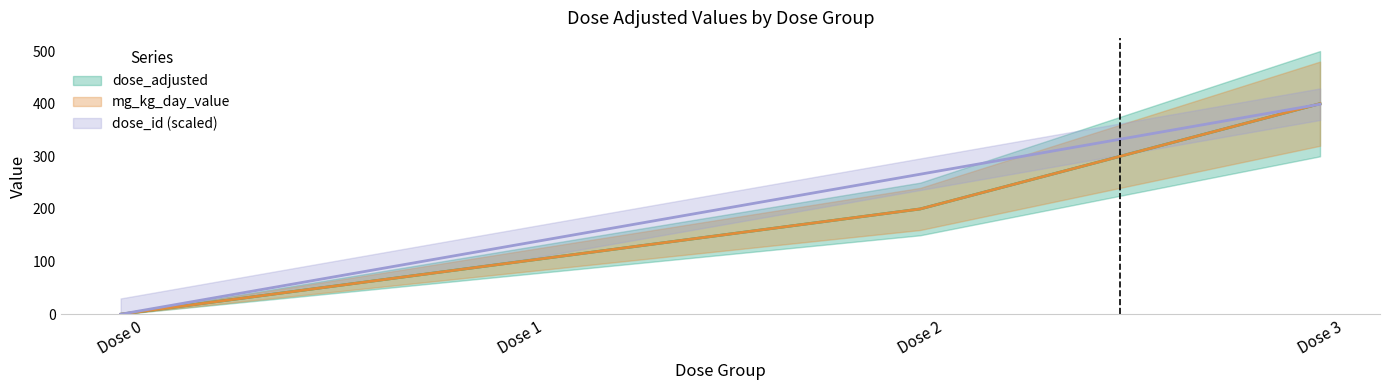

Rank the series by their maximum value, from highest to lowest.

dose_adjusted, mg_kg_day_value, dose_id